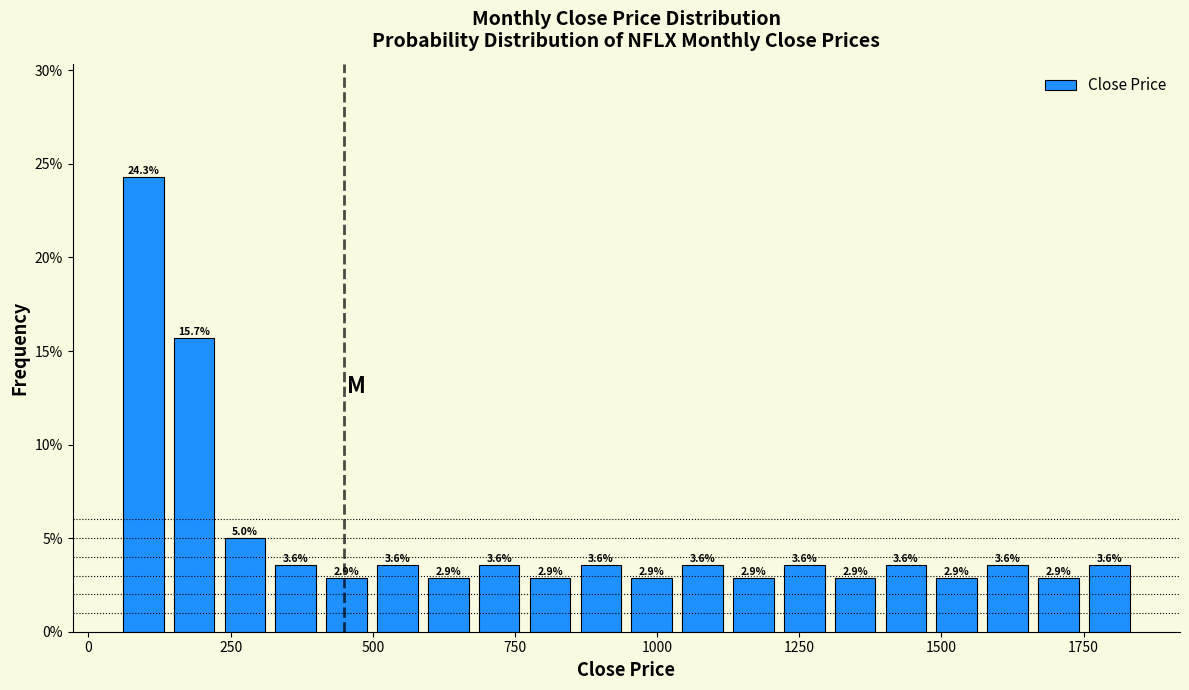

Around what value on the x-axis is the tallest bar? Give the approximate position of its centre, as read against the axis.

100